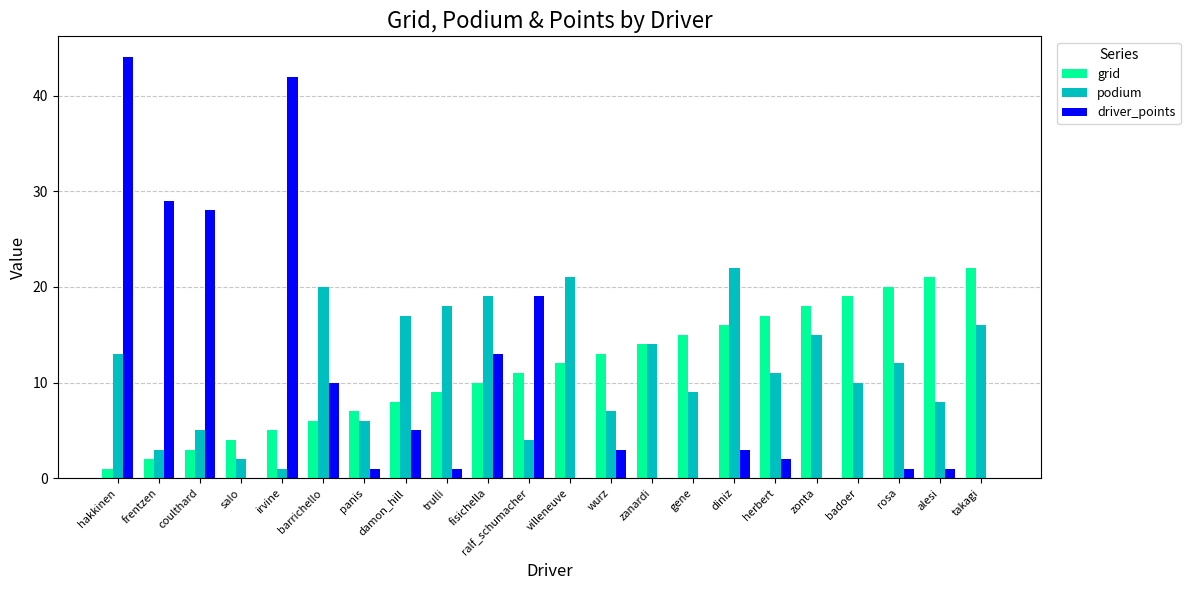

What is the maximum value shown in the chart?

44